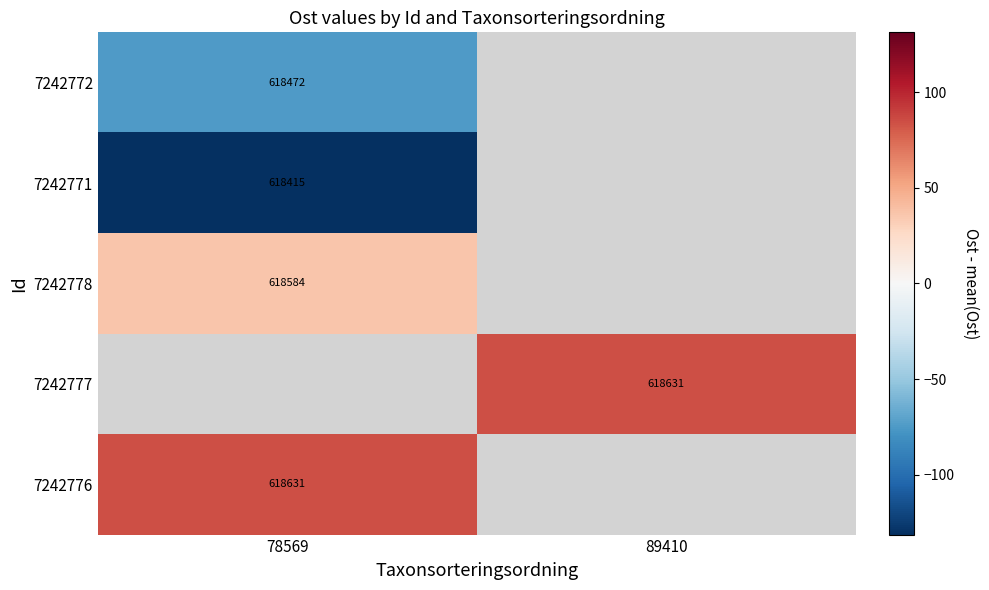

List the labels in order of 7242771 value, largest first.

78569, 89410